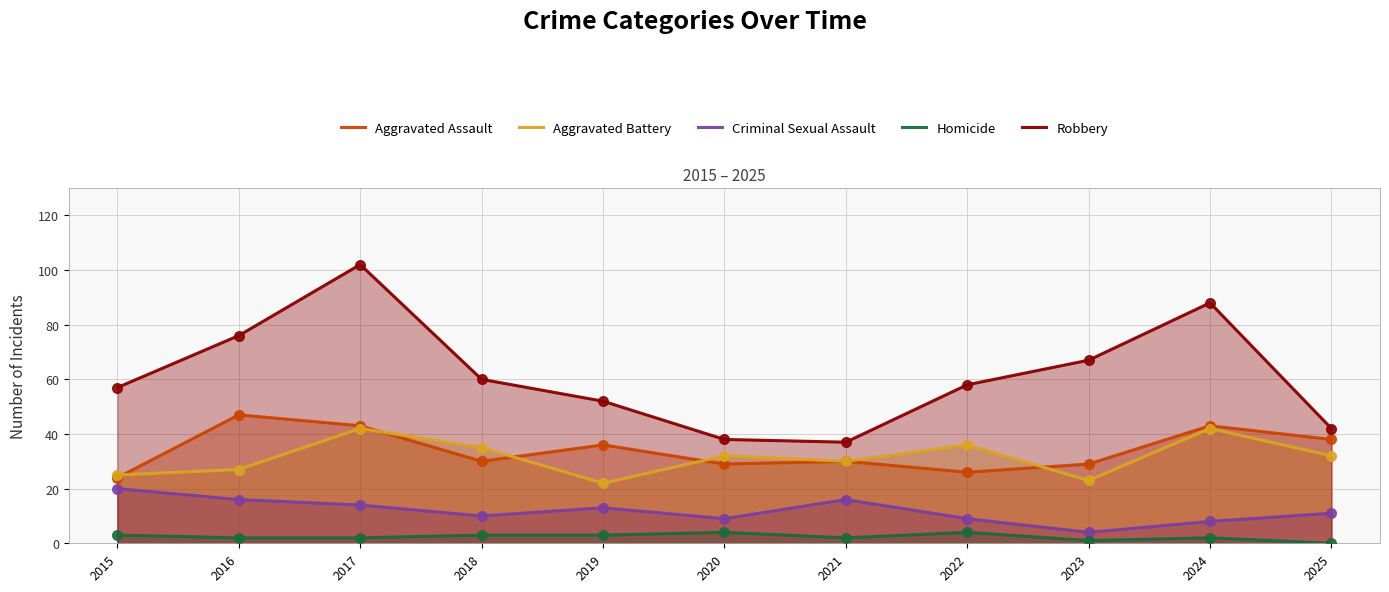

What are all the series names shown in the legend?

Aggravated Assault, Aggravated Battery, Criminal Sexual Assault, Homicide, Robbery